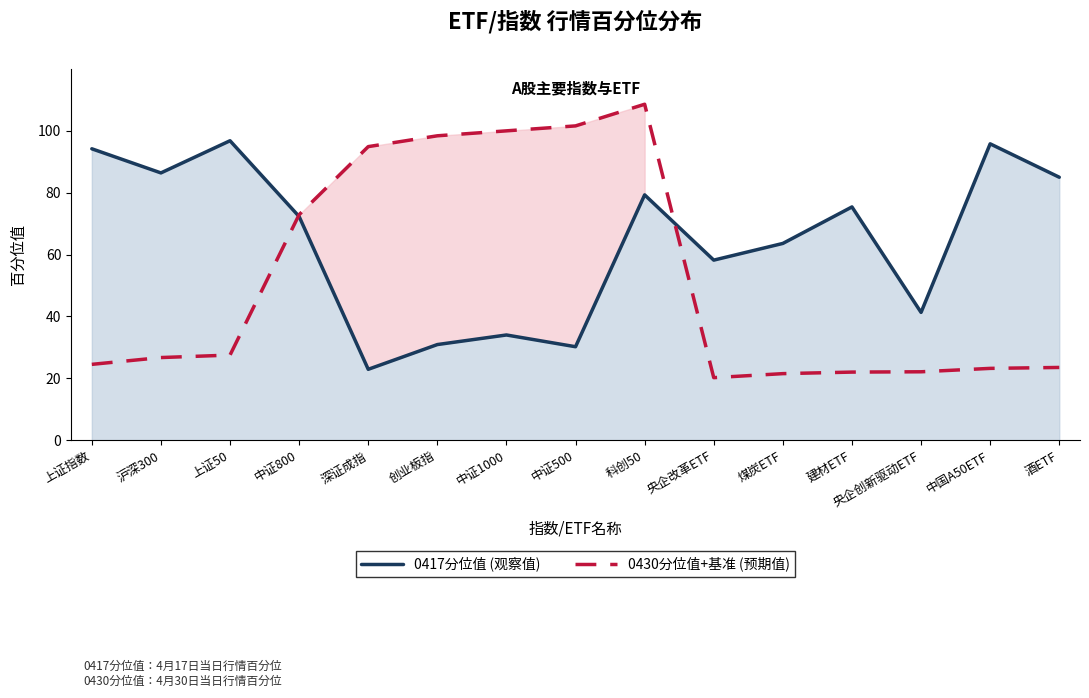

What is the sum of all 0430分位值+基准 (预期值) values?

787.6